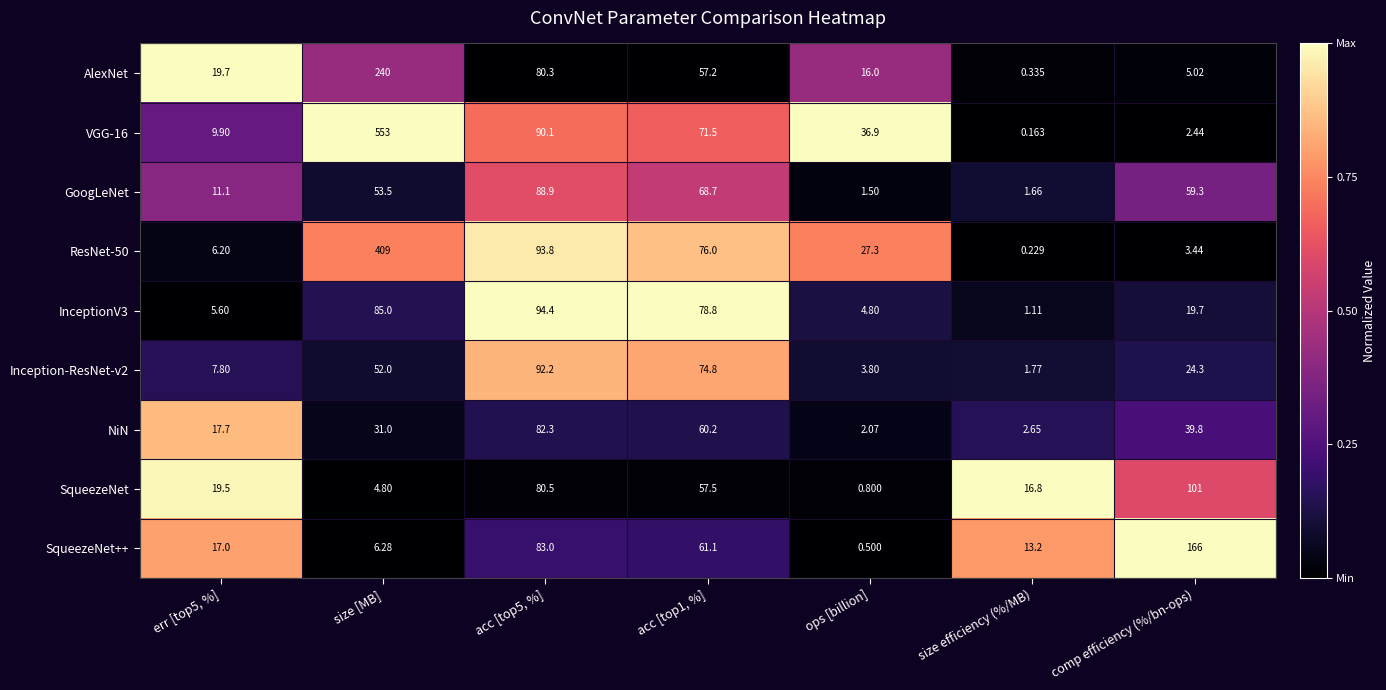

Which category has the lowest value across all series?

size efficiency (%/MB)